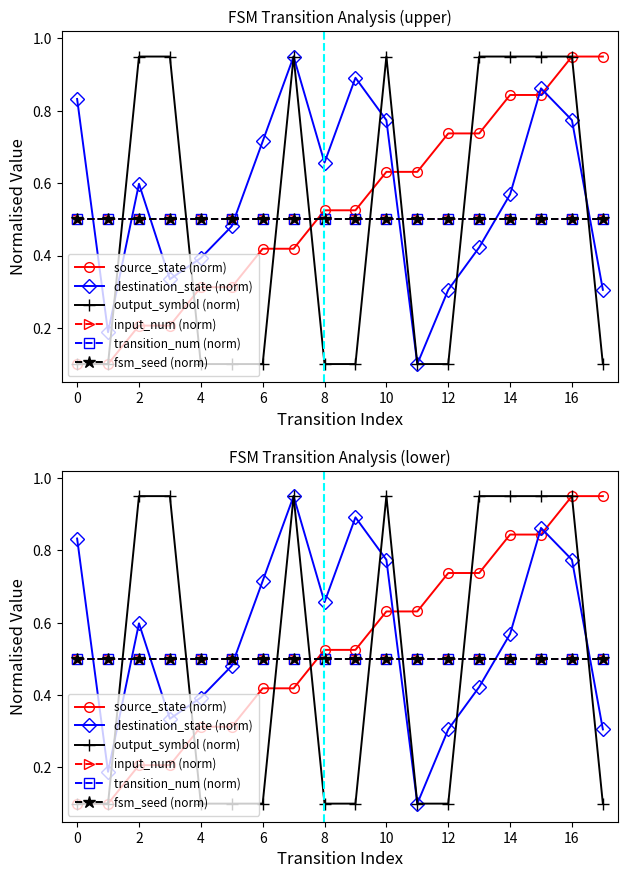

Which series has the largest range (max minus min)?

source_state (norm)